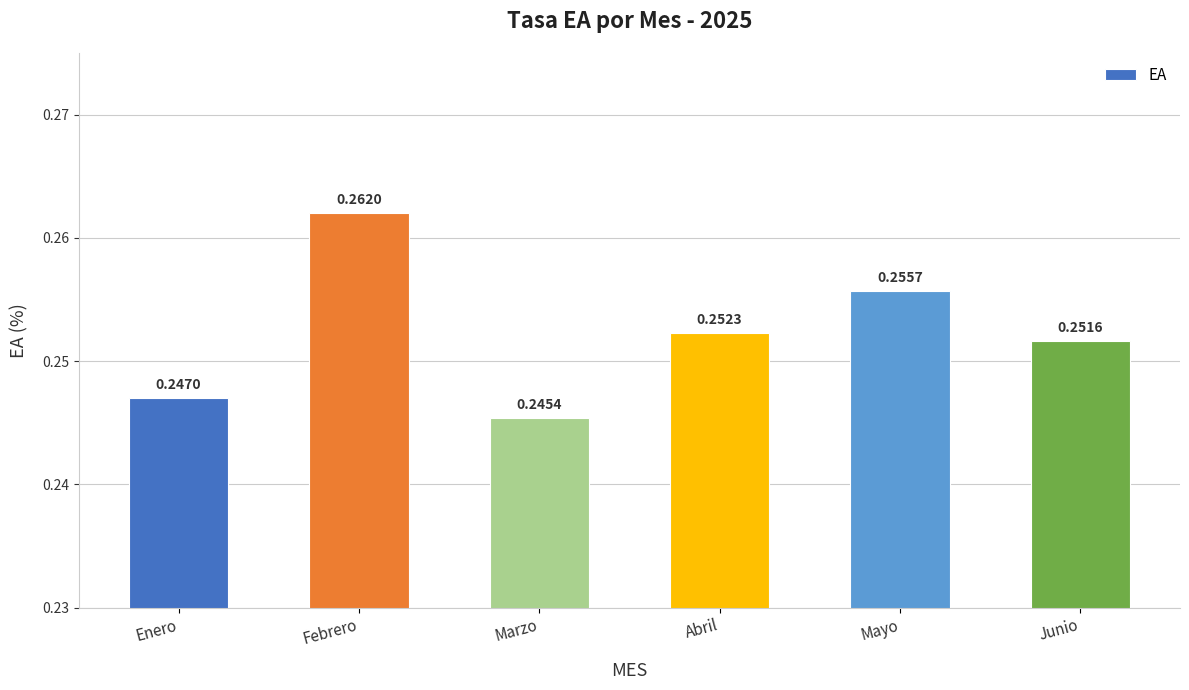

List the labels in order of value, largest first.

Febrero, Mayo, Abril, Junio, Enero, Marzo